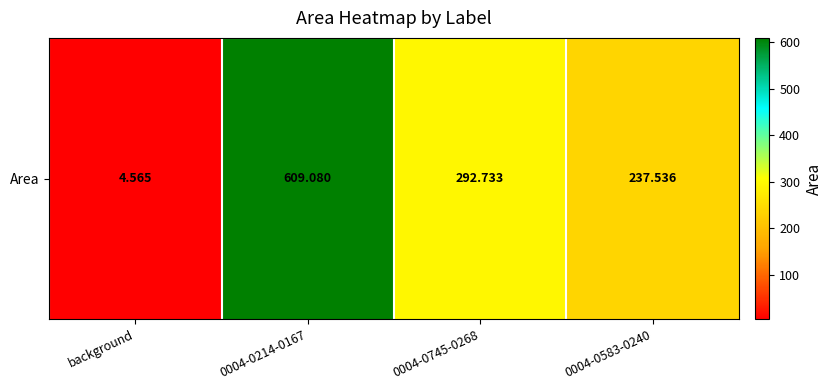

List the labels in order of value, largest first.

0004-0214-0167, 0004-0745-0268, 0004-0583-0240, background